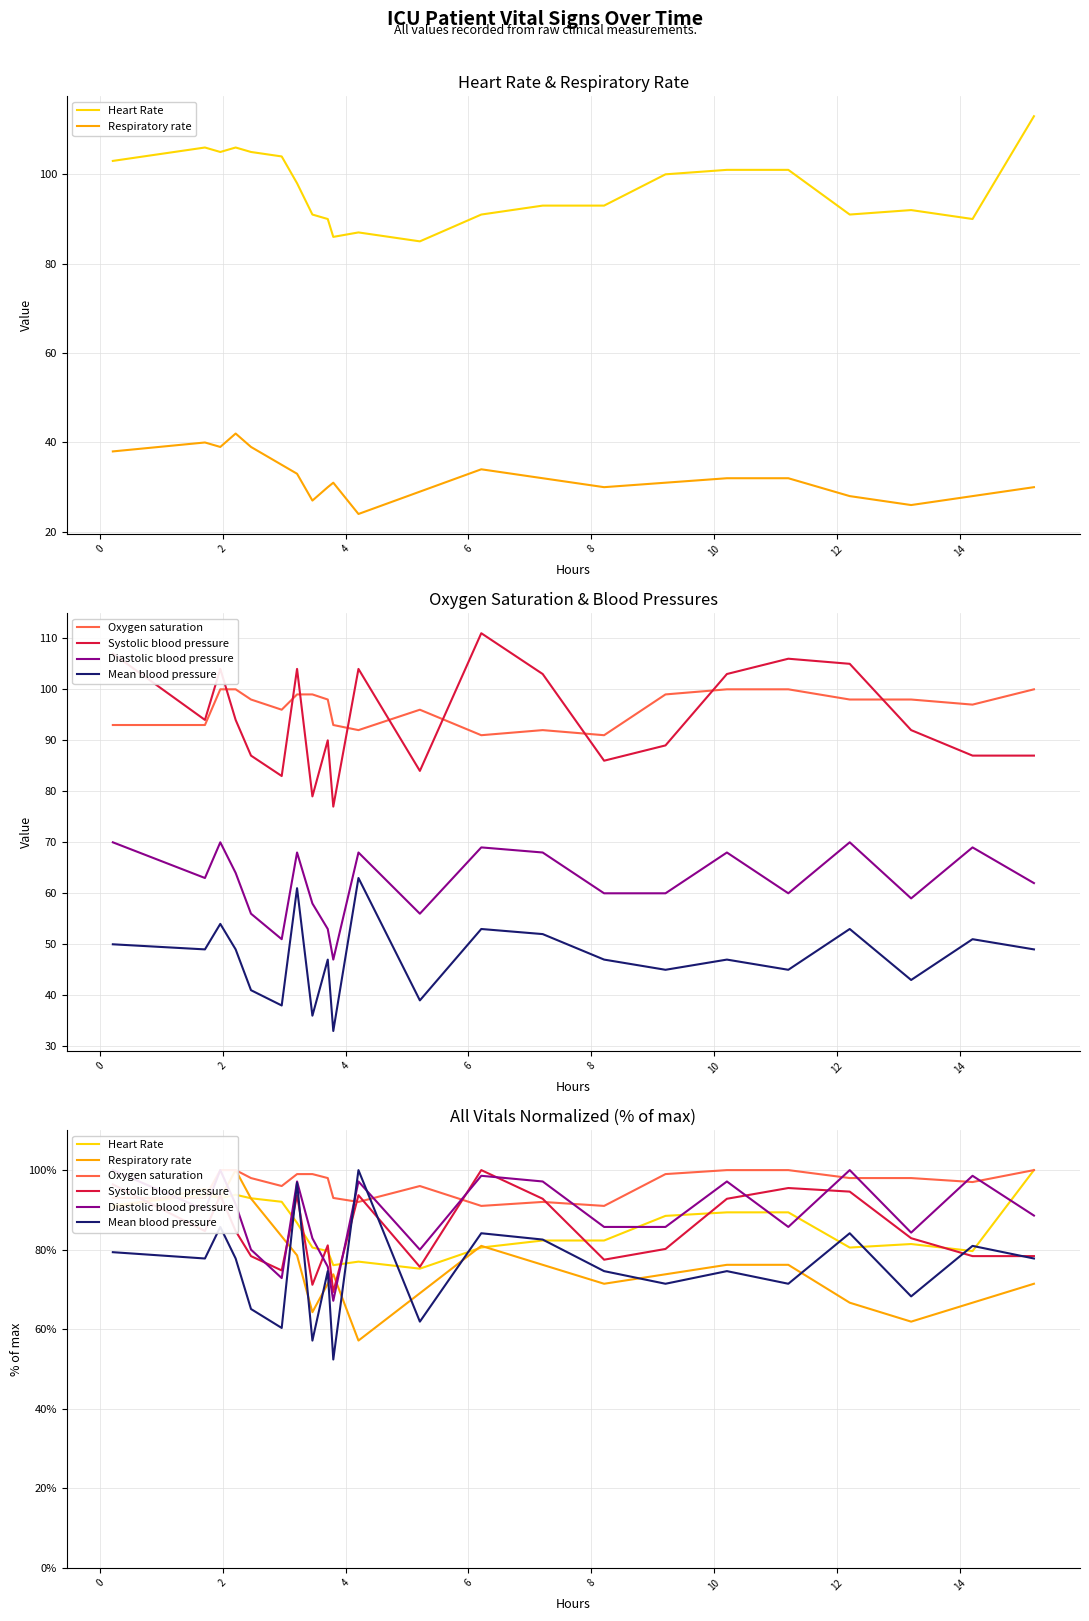

What is the difference between the maximum and minimum values in the Systolic blood pressure series?

30.6